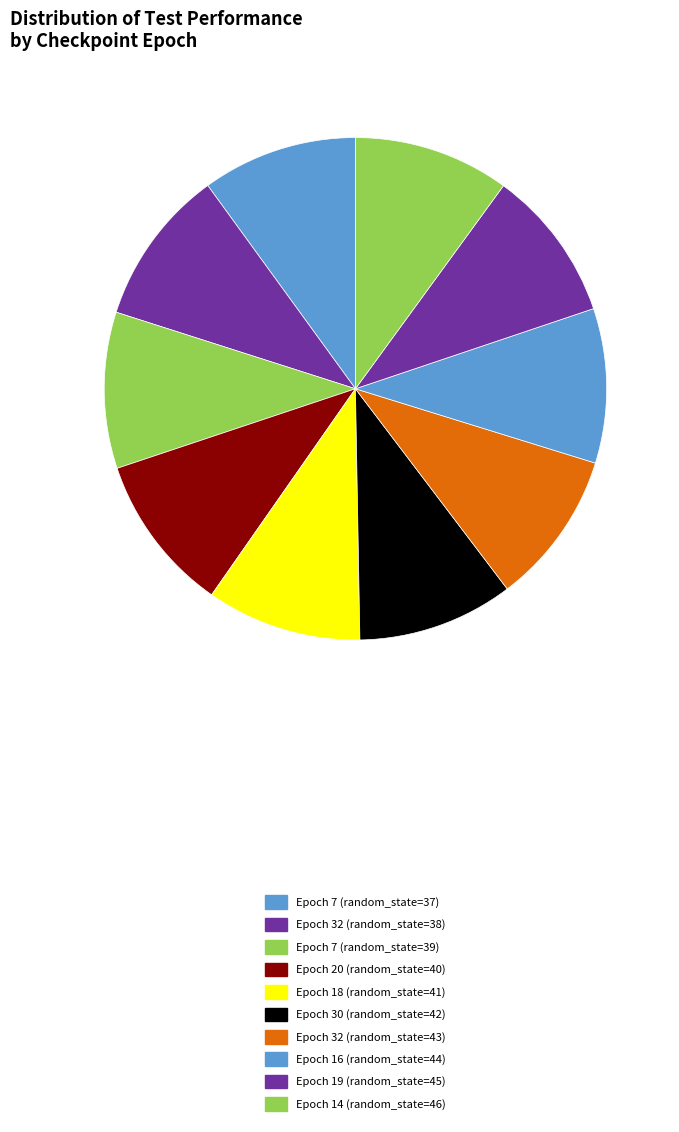

Is there any slice that represents more than half of the pie?

No